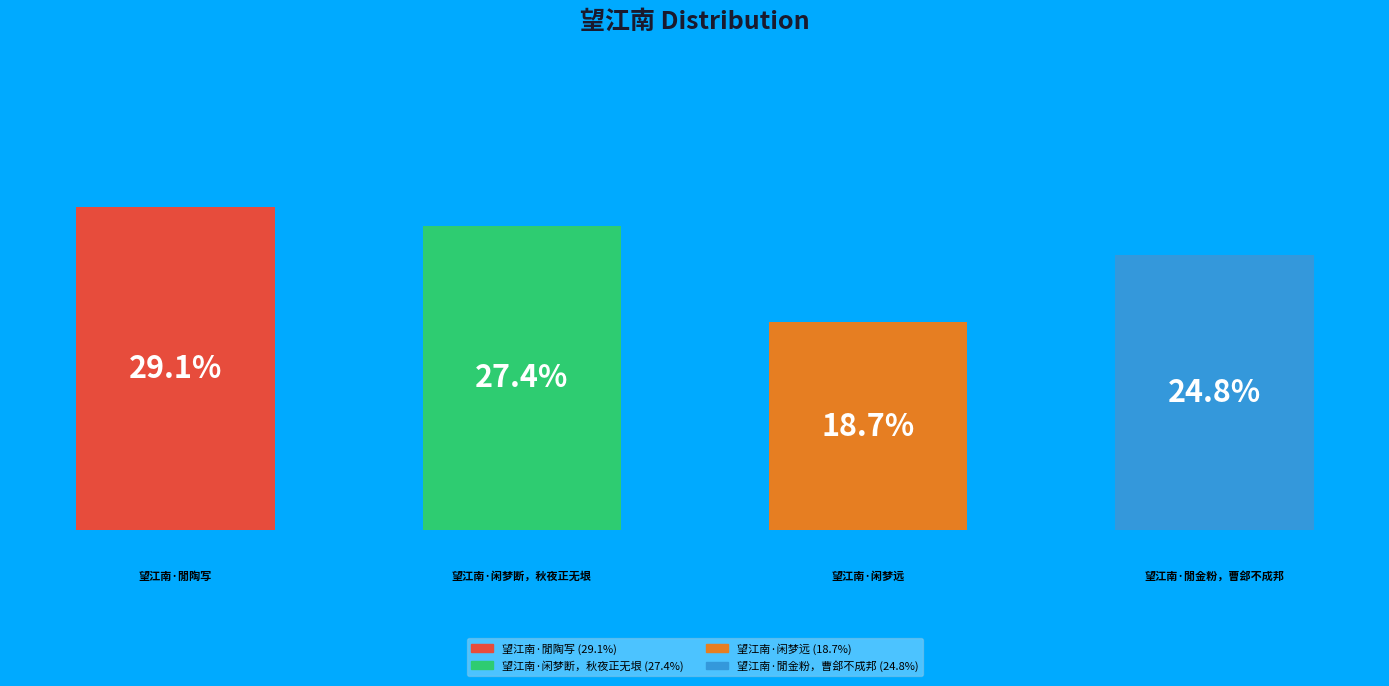

What percentage is the 望江南·闲梦断，秋夜正无垠 slice, to the nearest percent?

27%